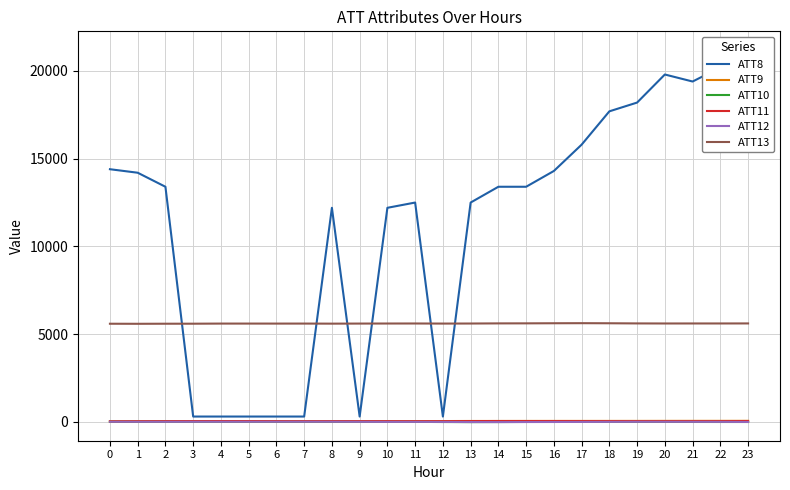

How many data points in ATT11 are above 38?

13